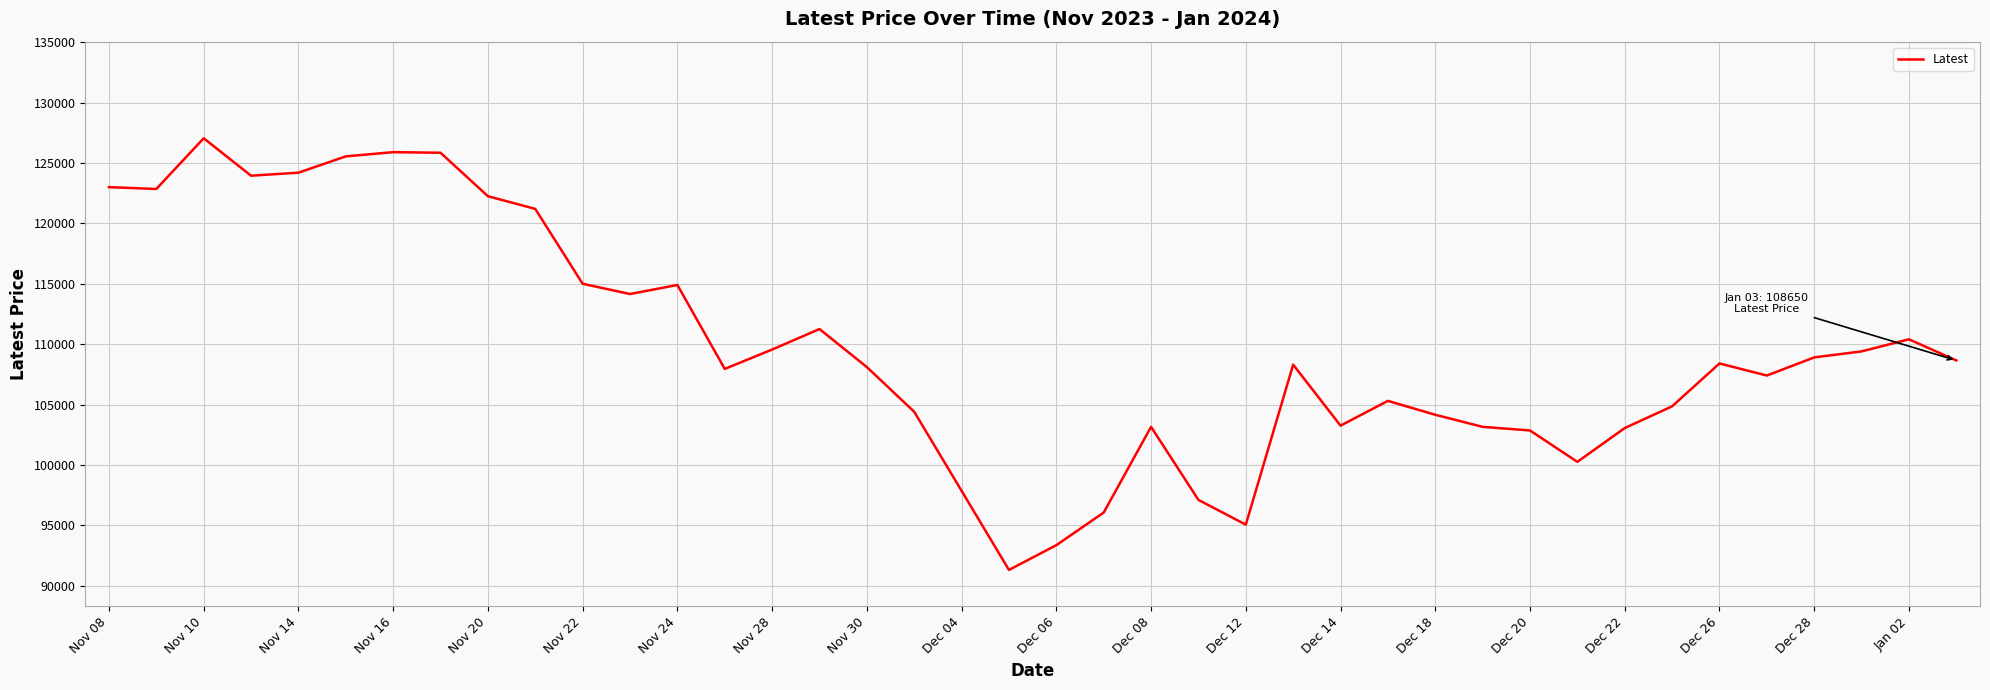

How many series are shown in this chart?

1